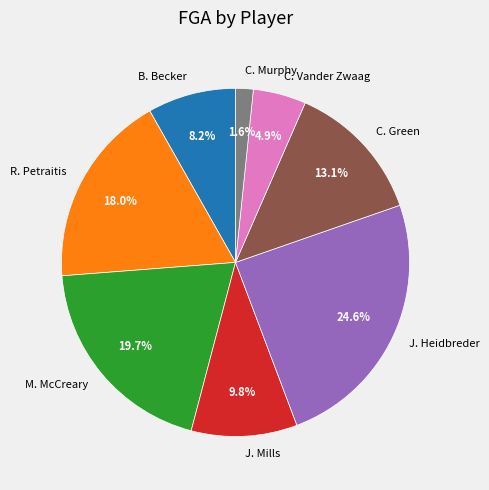

To the nearest percent, what is the difference between the largest and smallest slice percentages?

23%